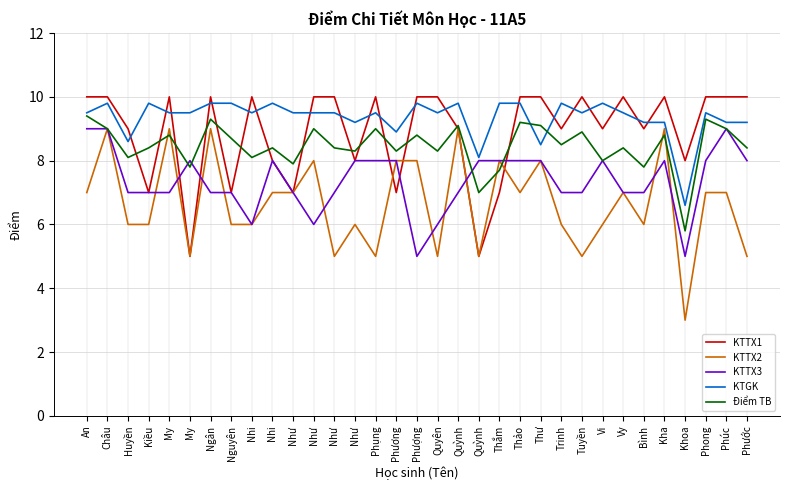

Which category has the highest value in the KTTX2 series?

Châu